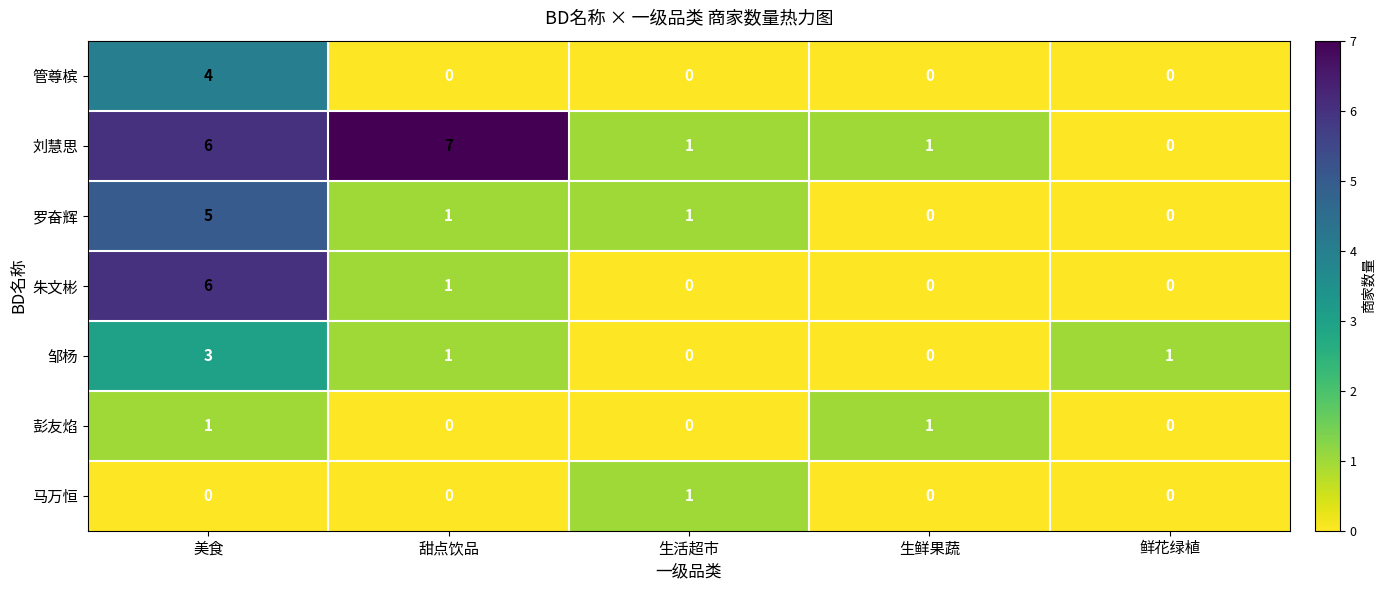

Which series changed the most between 美食 and 甜点饮品?

朱文彬